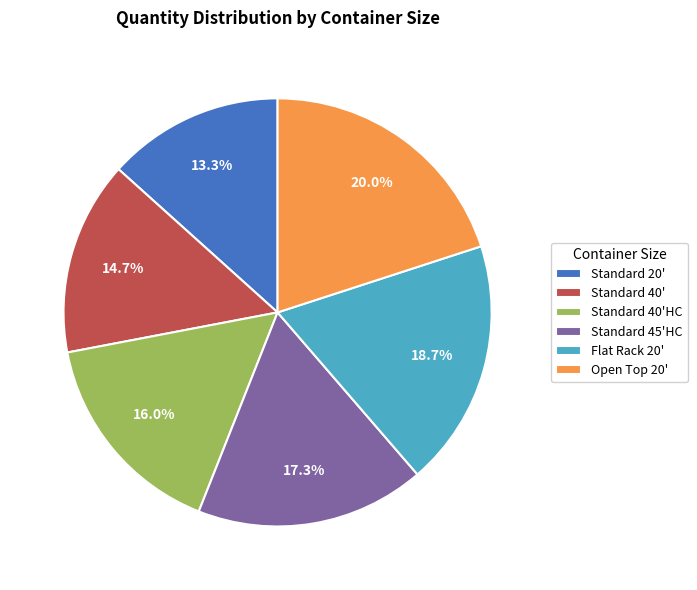

Is it true that Standard 40' is 15% of the pie?

True